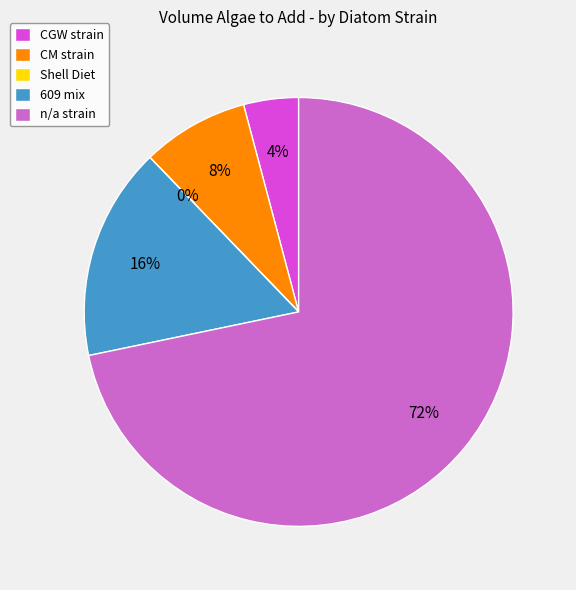

To the nearest percent, what is the combined percentage of n/a strain and CM strain?

80%